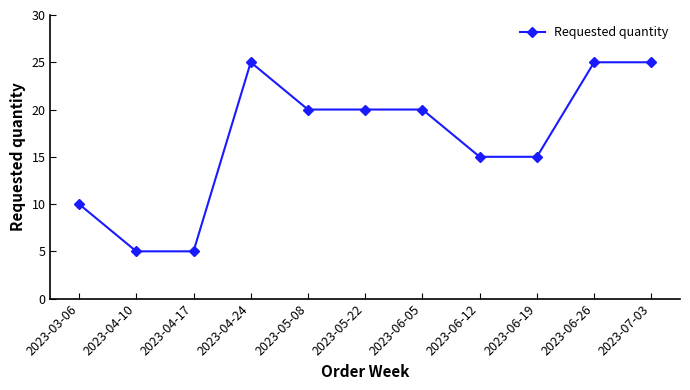

True or false: the data has more than 0 interior local peaks.

True